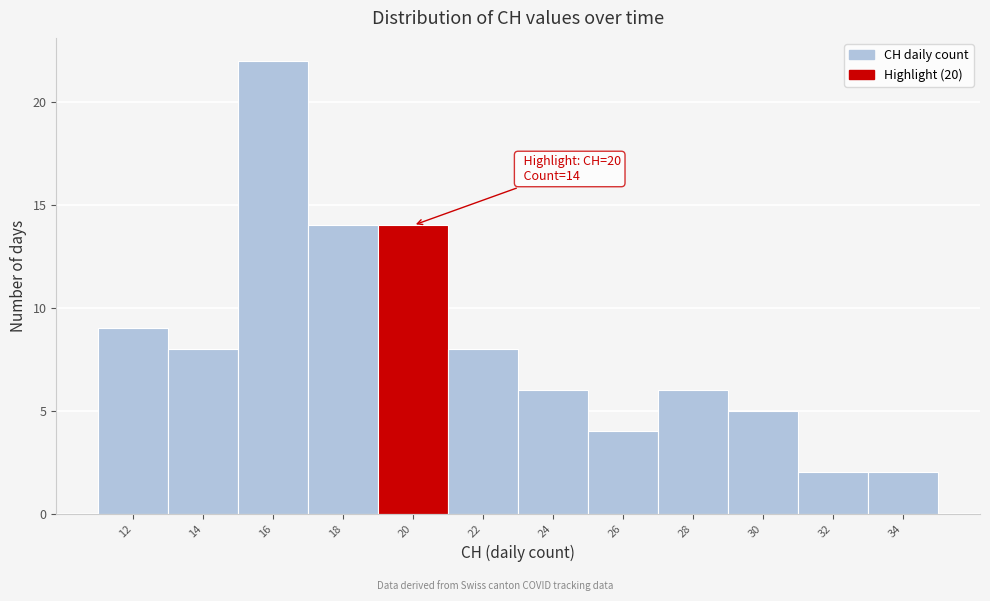

Reading left to right, transcribe all the data shown in this chart.

12=9	14=8	16=22	18=14	20=14	22=8	24=6	26=4	28=6	30=5	32=2	34=2